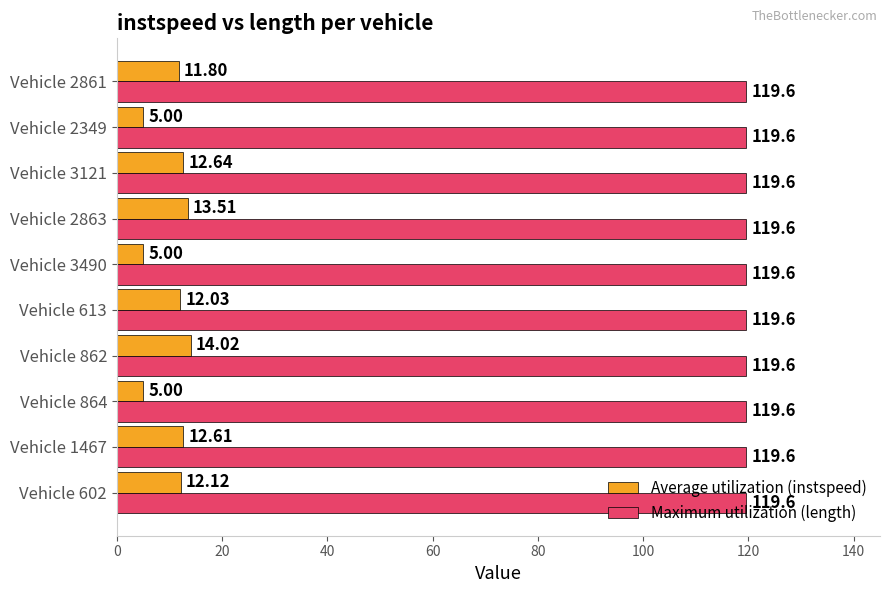

What is the difference between the highest and lowest values at Vehicle 1467?

107.0